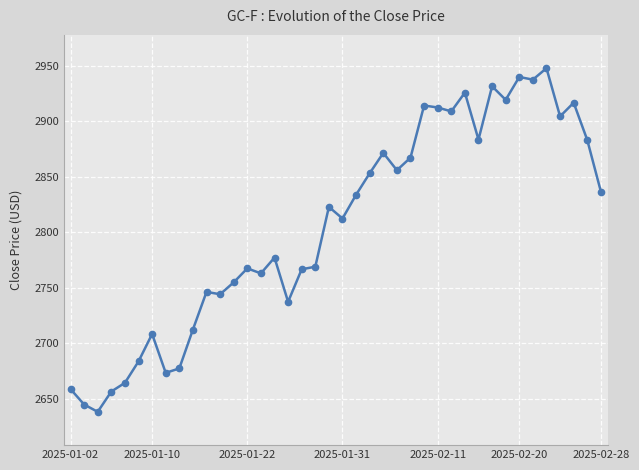

Count the number of data series in this chart.

1